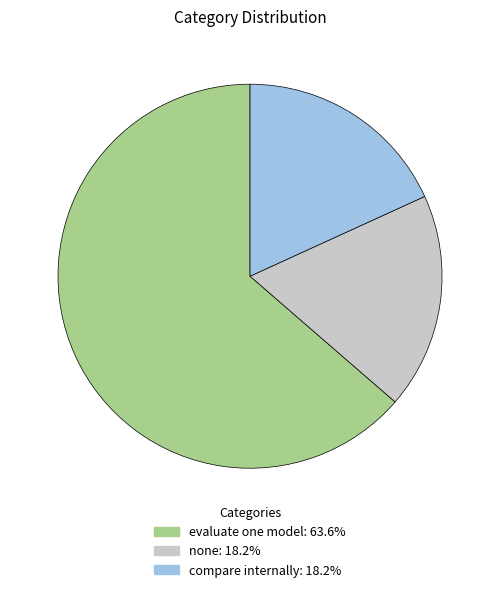

Which slice represents more than half of the pie?

evaluate one model